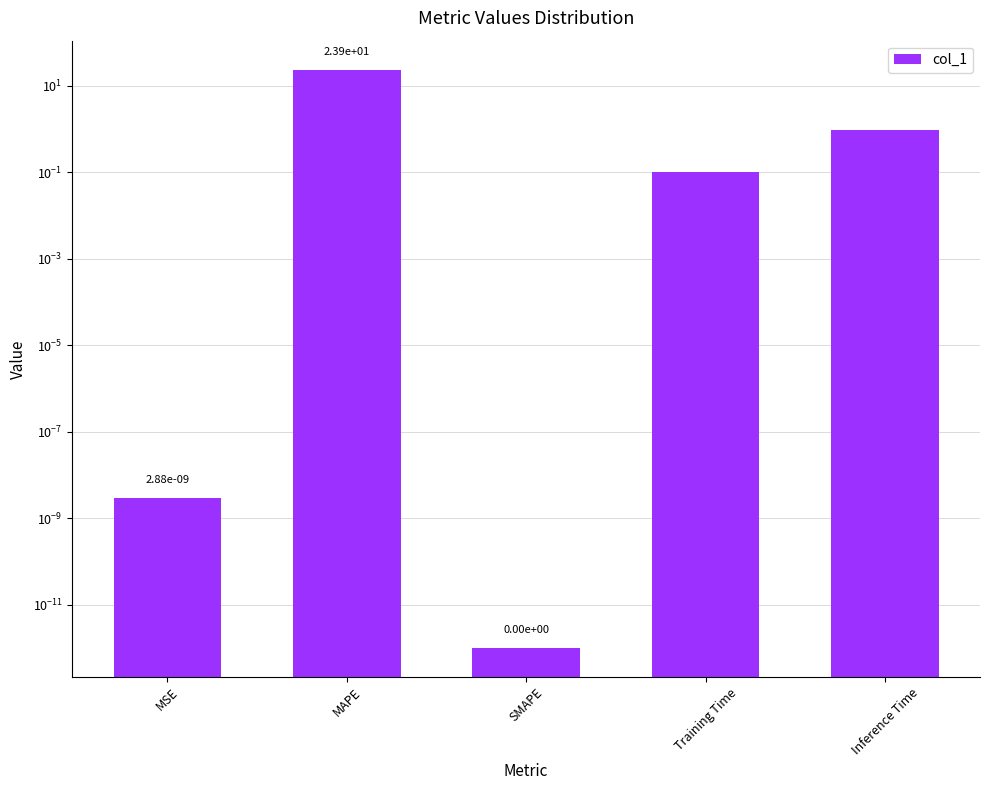

The value at MSE is 0.0. True or false?

False